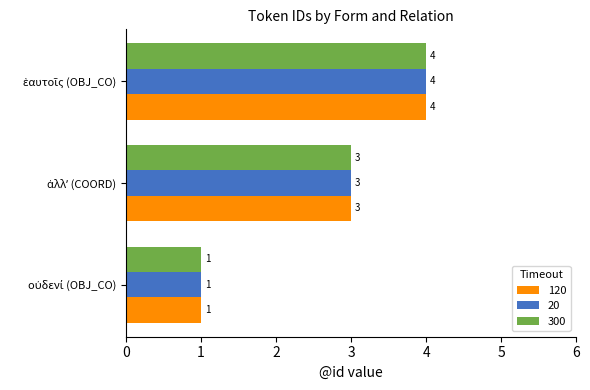

What is the minimum value shown in the chart?

1